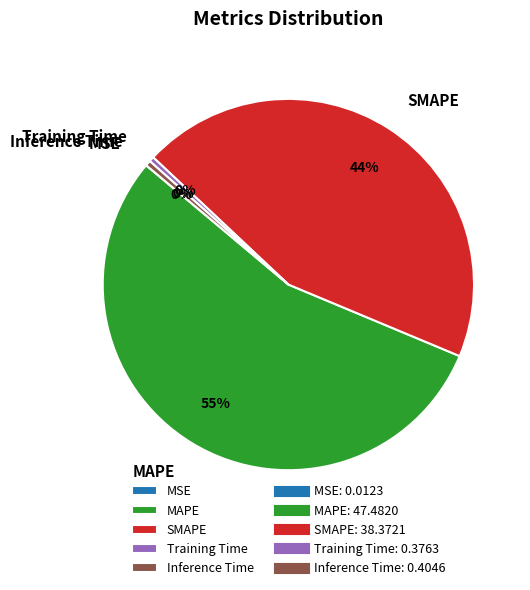

To the nearest percent, what portion does SMAPE represent?

44%